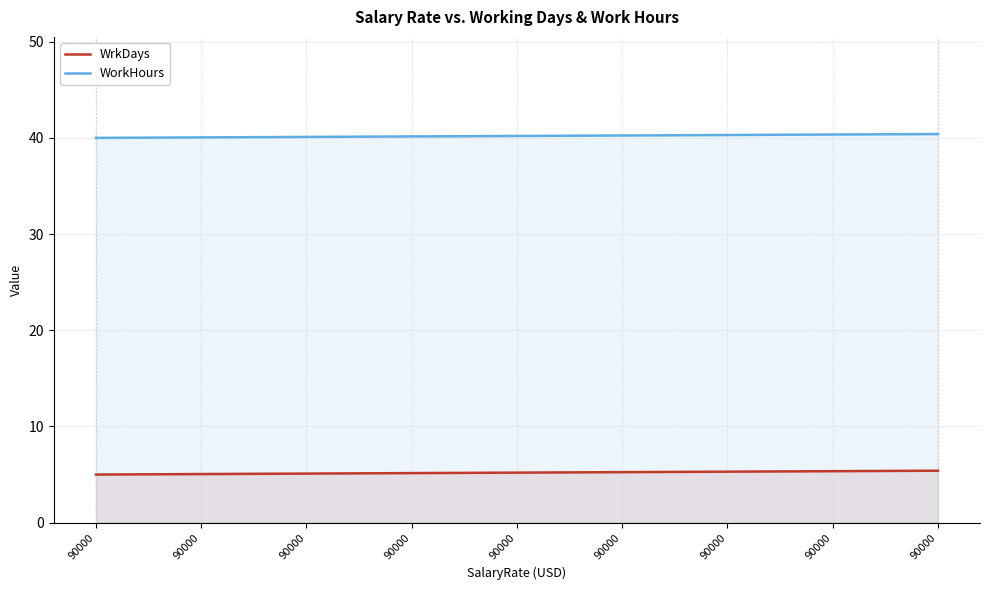

How many categories are shown in the chart?

9